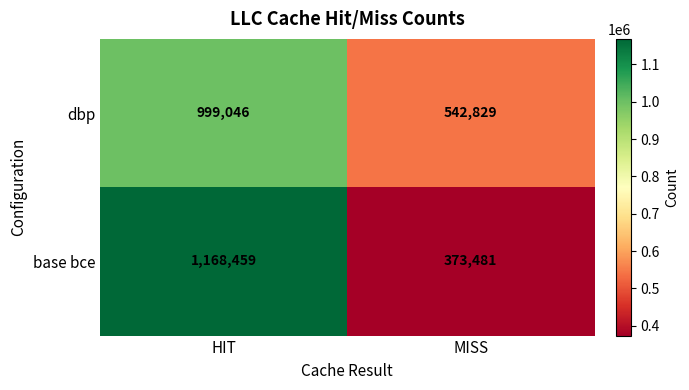

Reading left to right, transcribe all the data shown in this chart.

dbp: 999046	542829
base bce: 1168459	373481